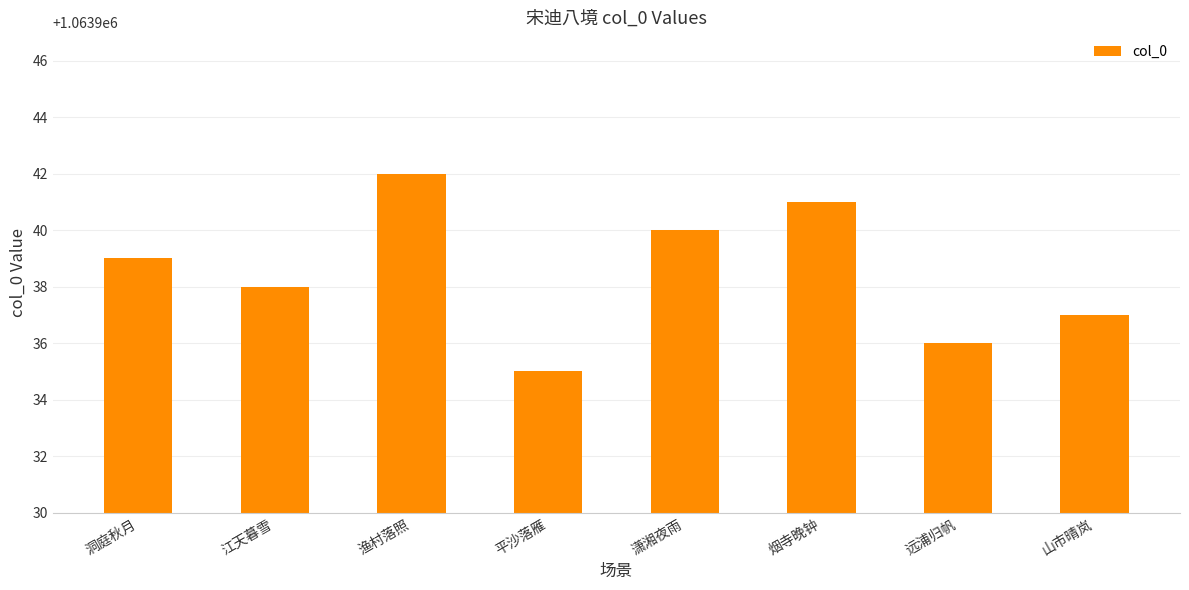

True or false: the data shows 1063936 at 远浦归帆.

True